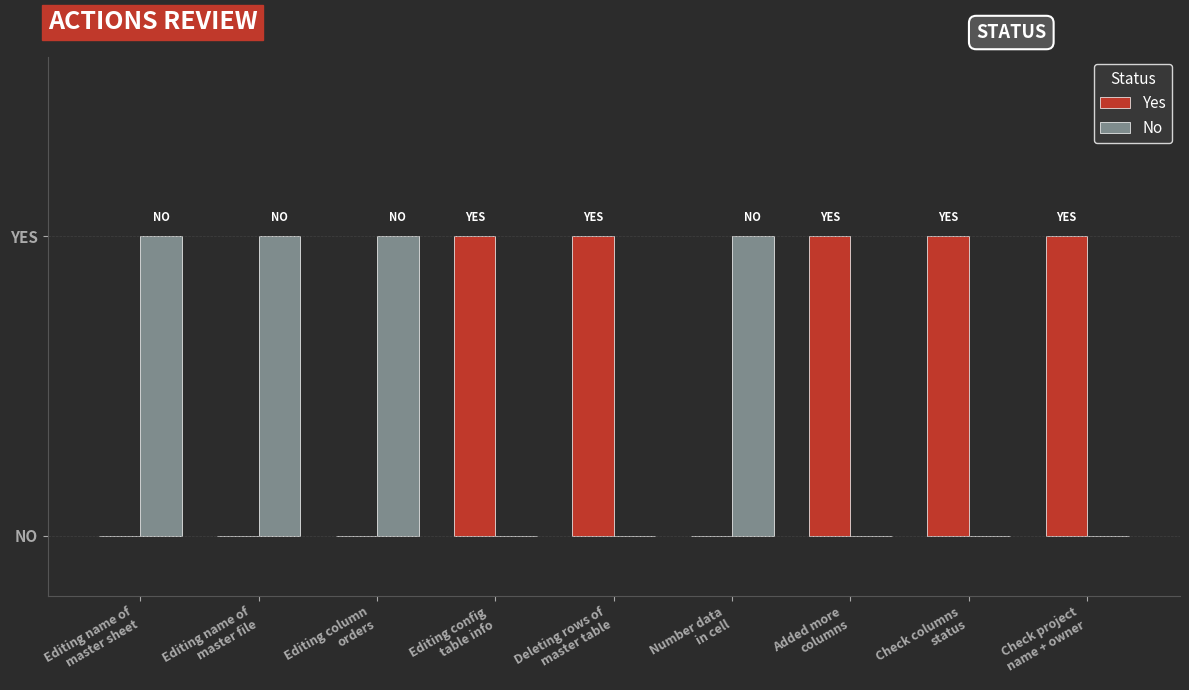

At which label is Yes closest to 0?

Editing name of
master sheet